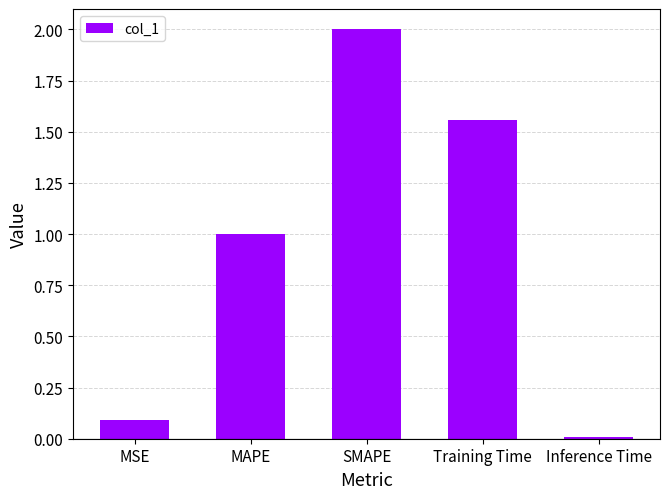

How many values are below 1?

2